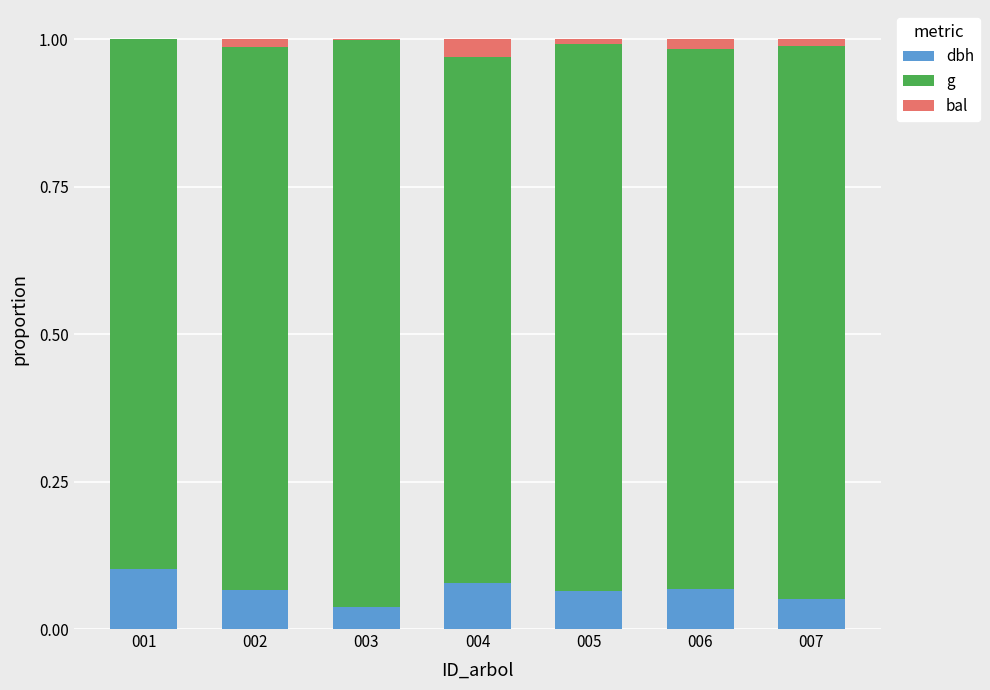

Is it true that dbh equals 0.1 at 006?

True